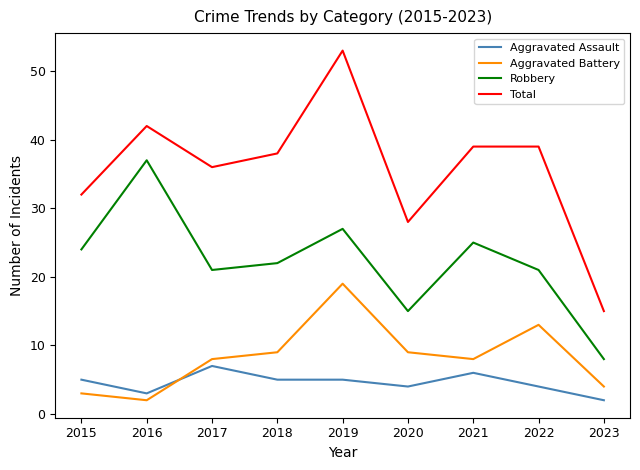

Is the value of Robbery at 2018 greater than the value of Aggravated Assault at 2022?

Yes